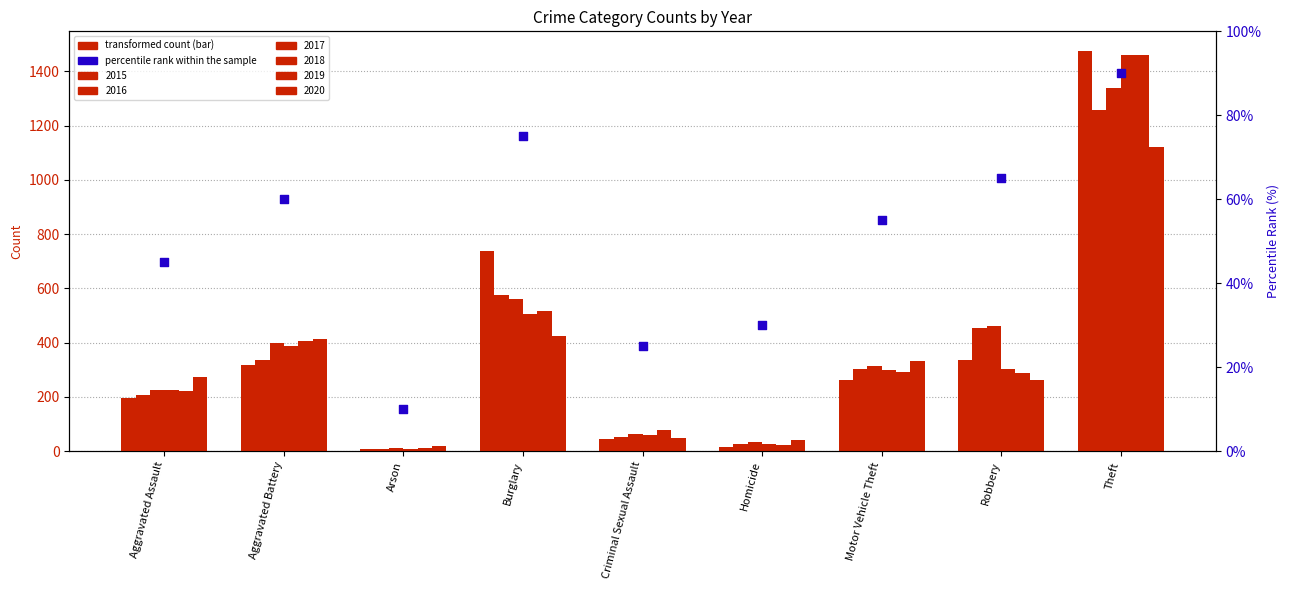

What is the ratio of the value at Robbery to the value at Arson?

6.5